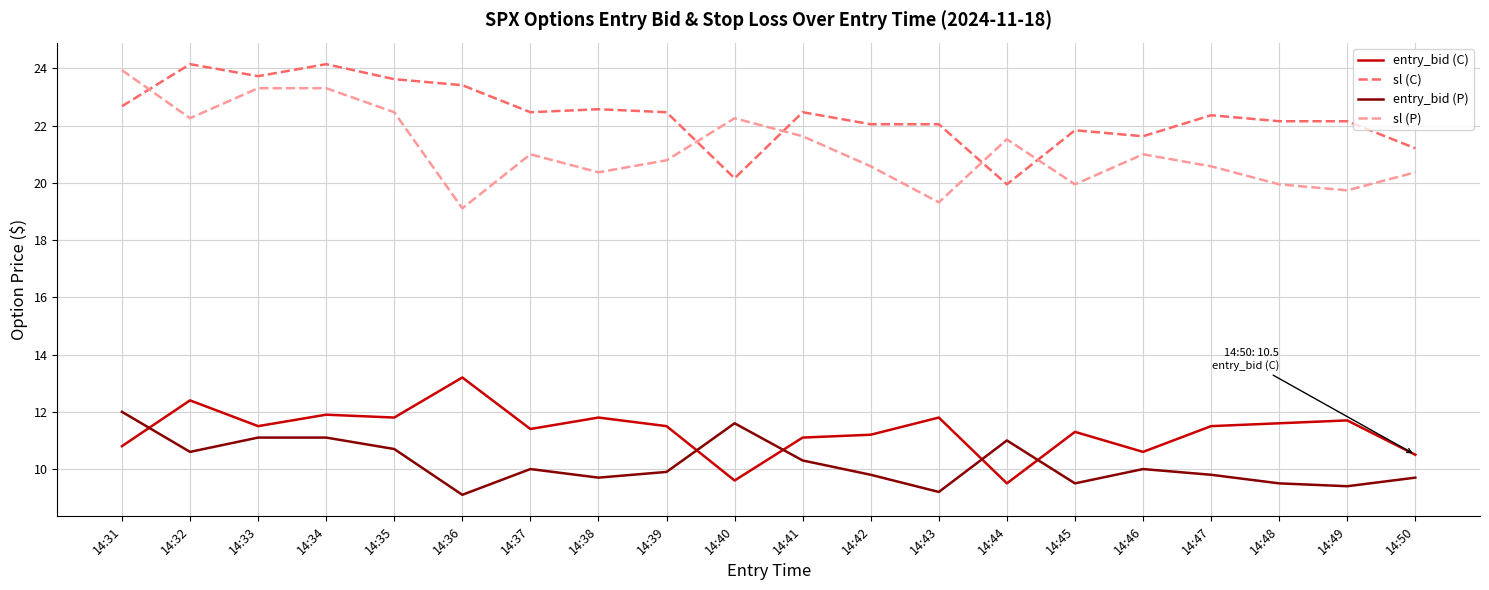

At which category is the sum across all series the highest?

14:34